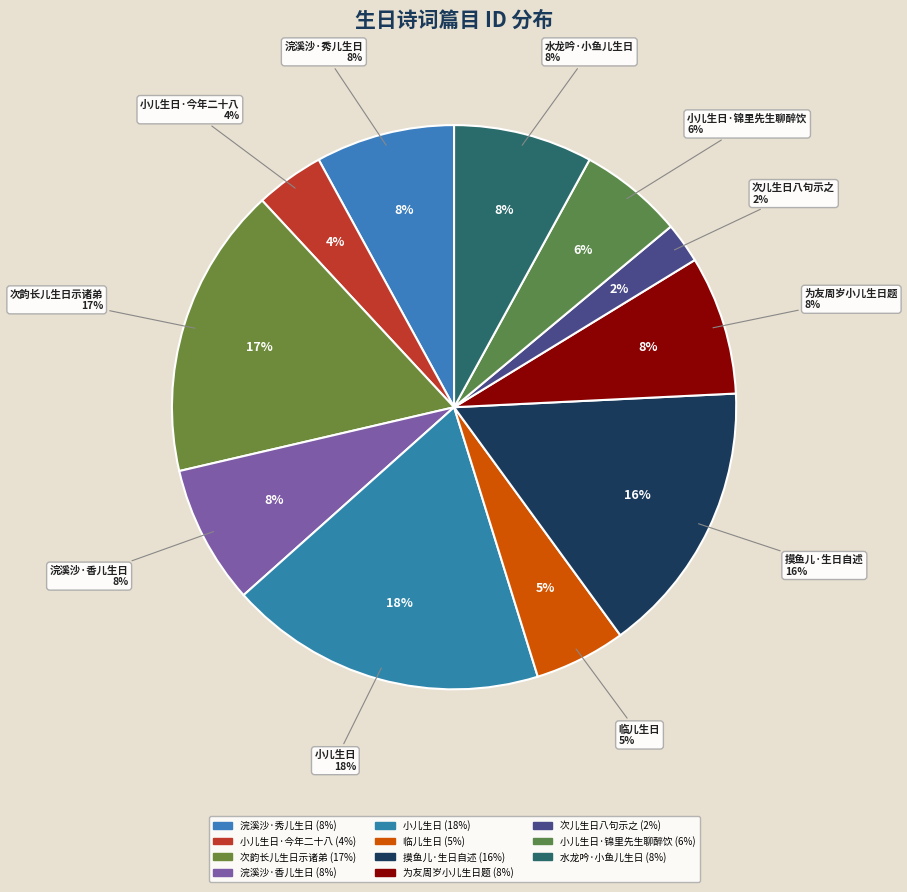

Which category has the smallest portion of the pie?

次儿生日八句示之